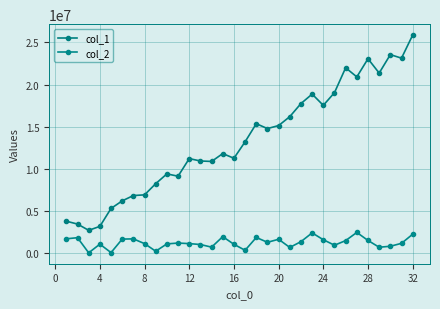

True or false: col_1 and col_2 cross at least once.

False